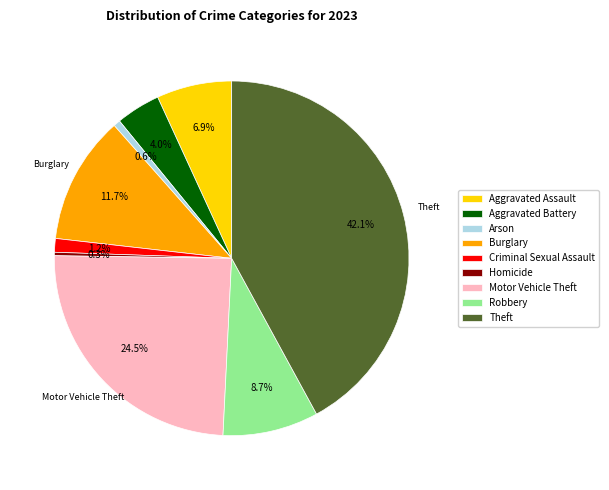

To the nearest percent, what percentage of the pie is Arson?

1%